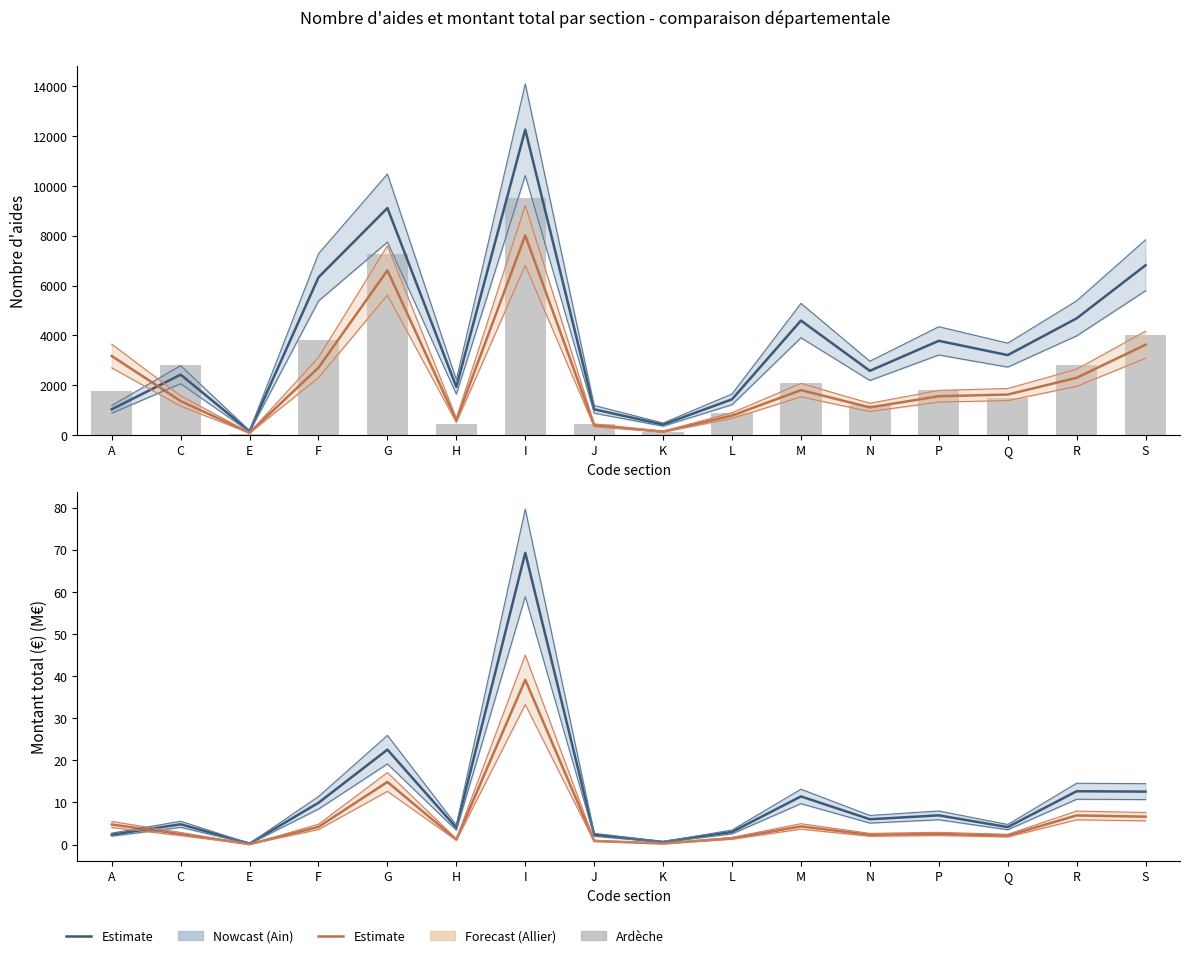

What position from the right is L?

7